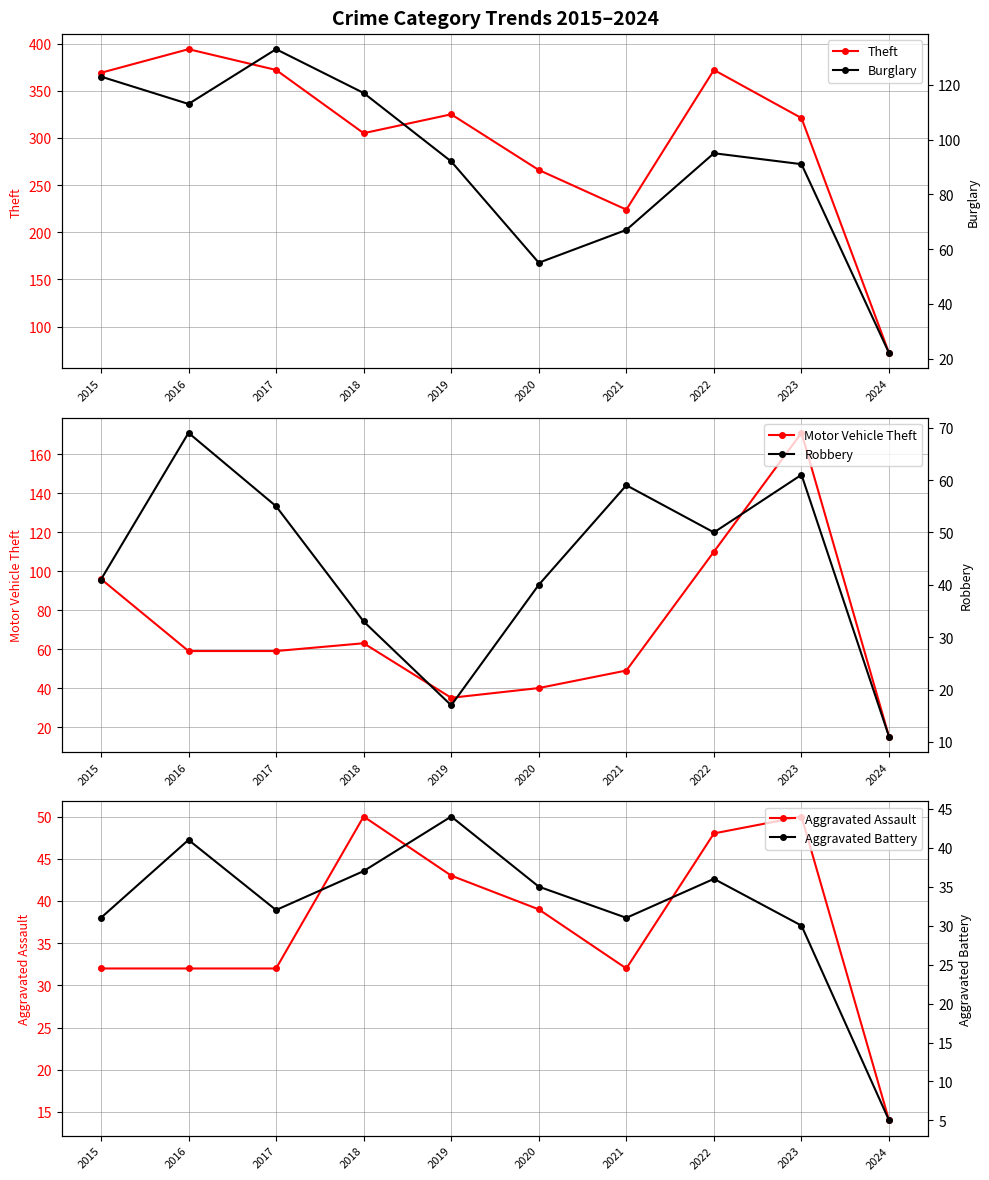

Between 2024 and 2021, which is larger?

2021